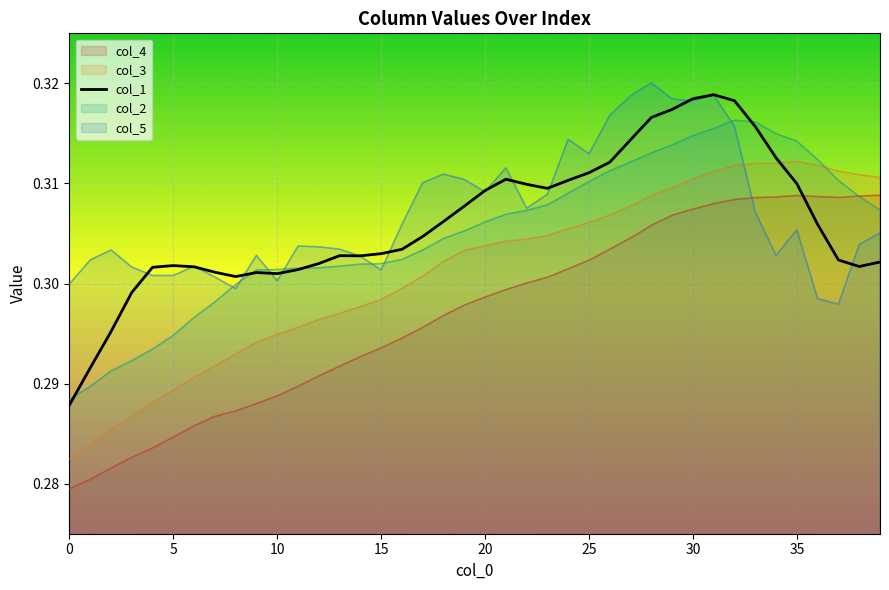

True or false: col_3 has a value of 0.2 at 18.

False